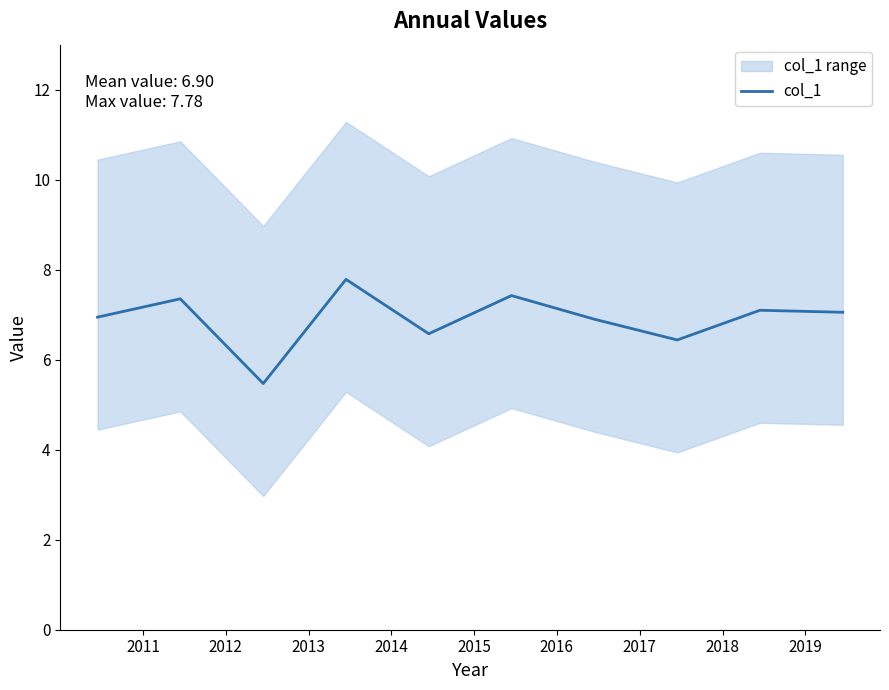

What is the maximum value for col_1?

7.8